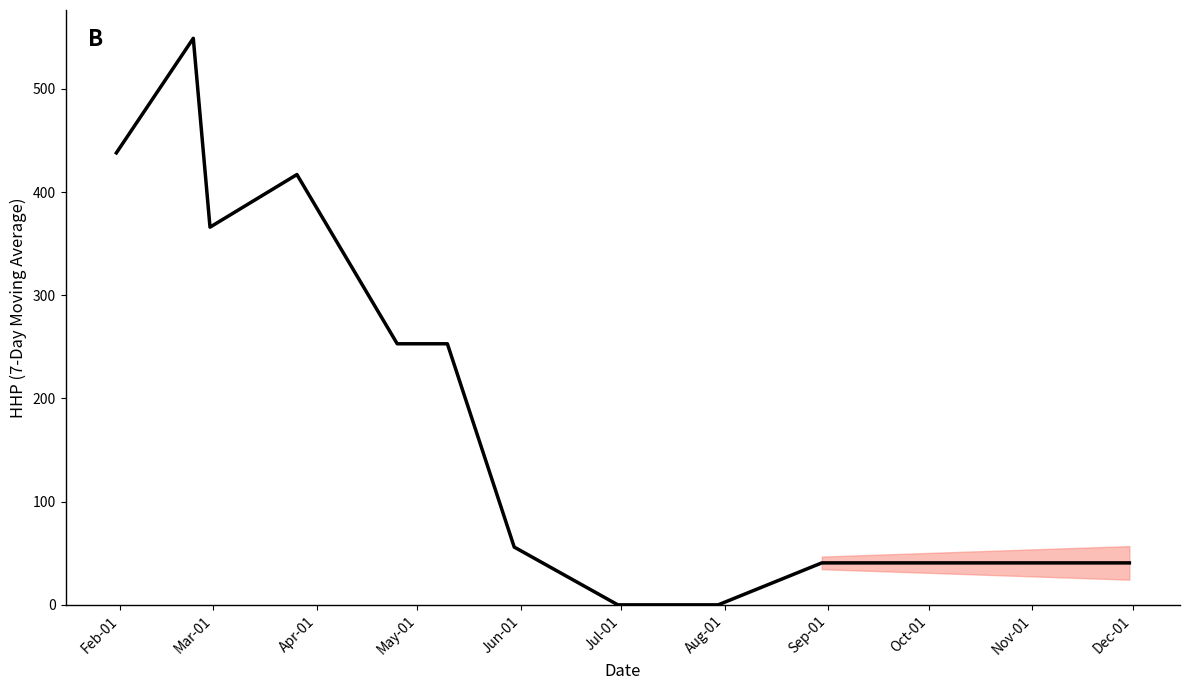

What is the greatest value displayed?

549.0